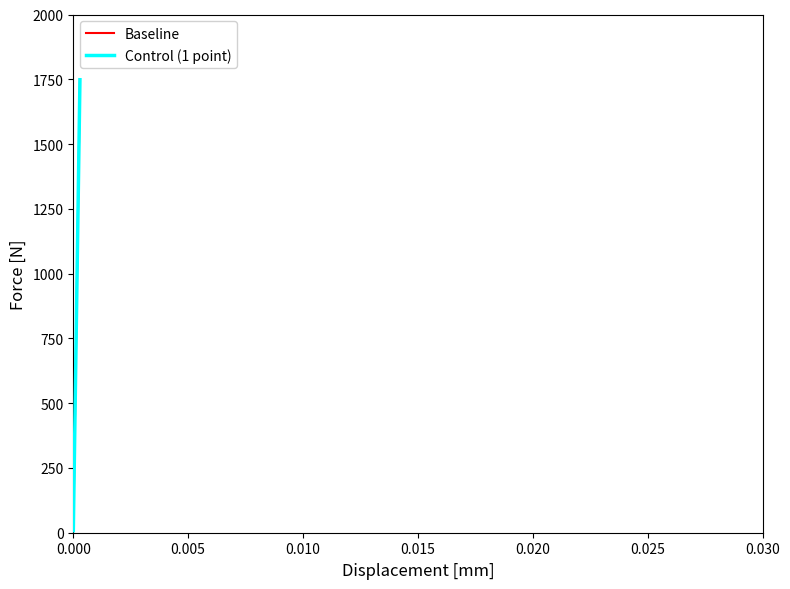

What are all the series names shown in the legend?

Baseline, Control (1 point)